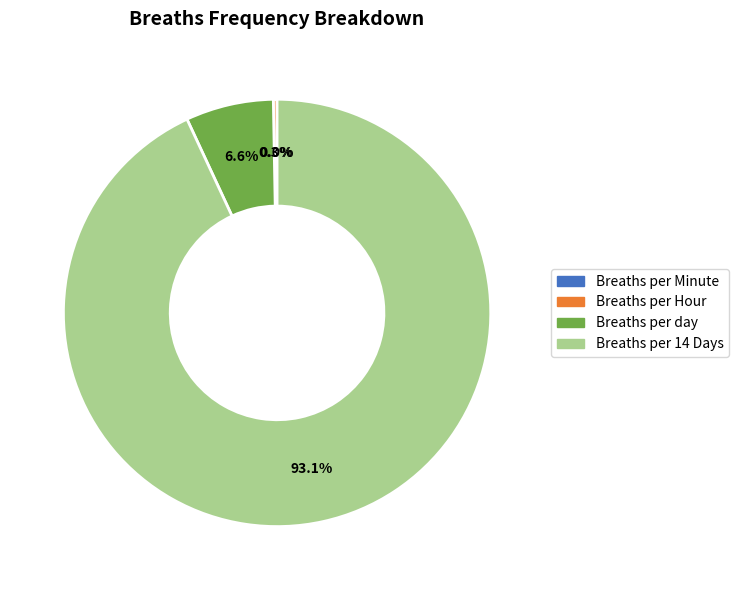

Combined, what portion of the pie is Breaths per 14 Days and Breaths per day?

99.7%